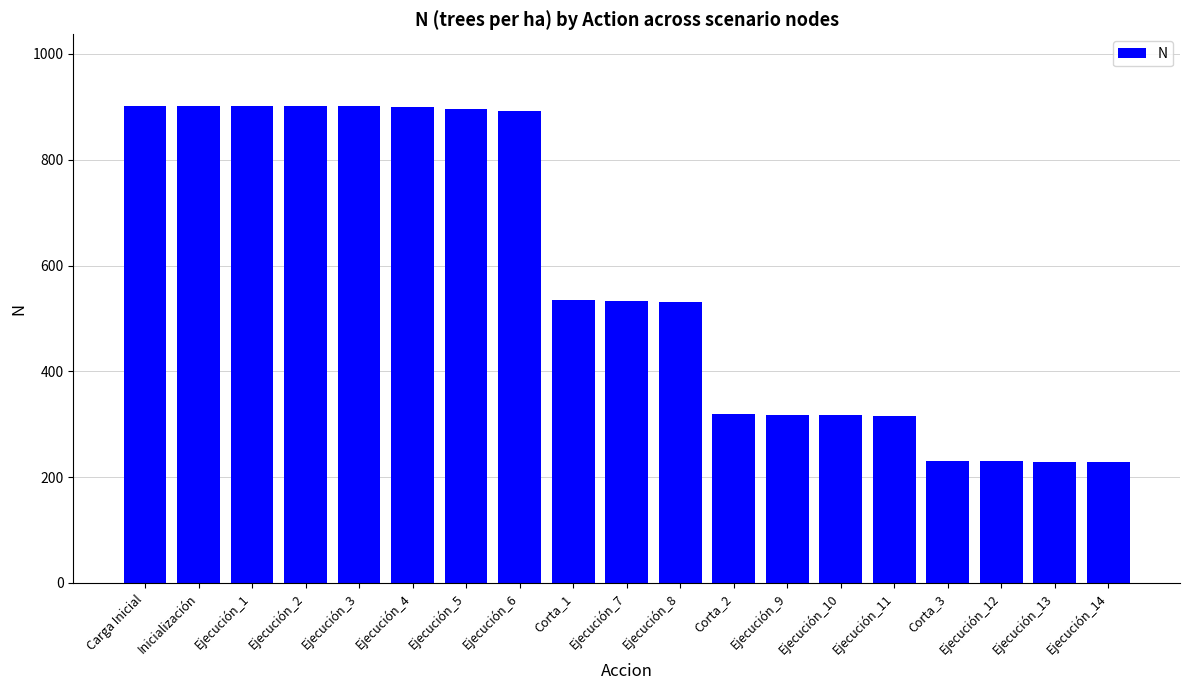

True or false: the data shows 1249.6 at Ejecución_6.

False